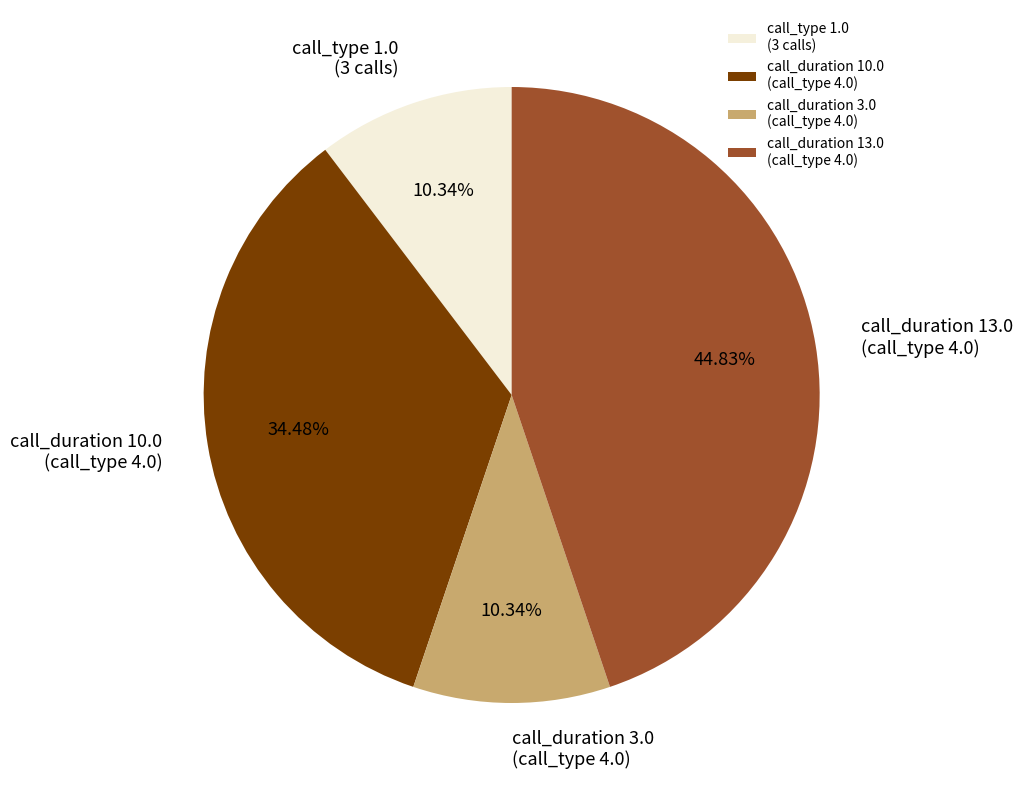

Is there a majority slice in this chart?

No